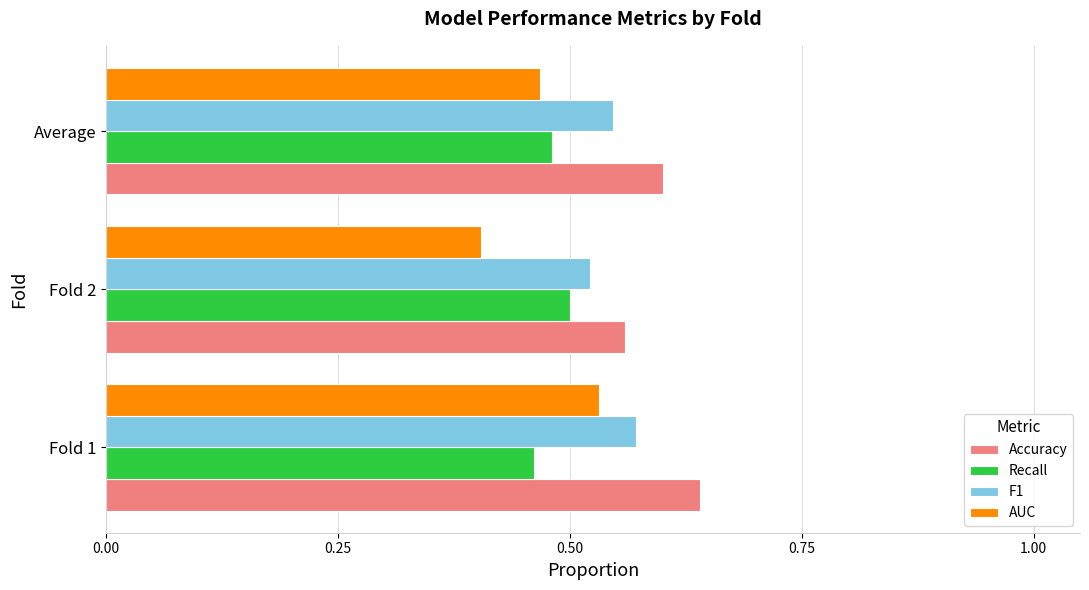

At which label does AUC reach its peak?

Fold 1